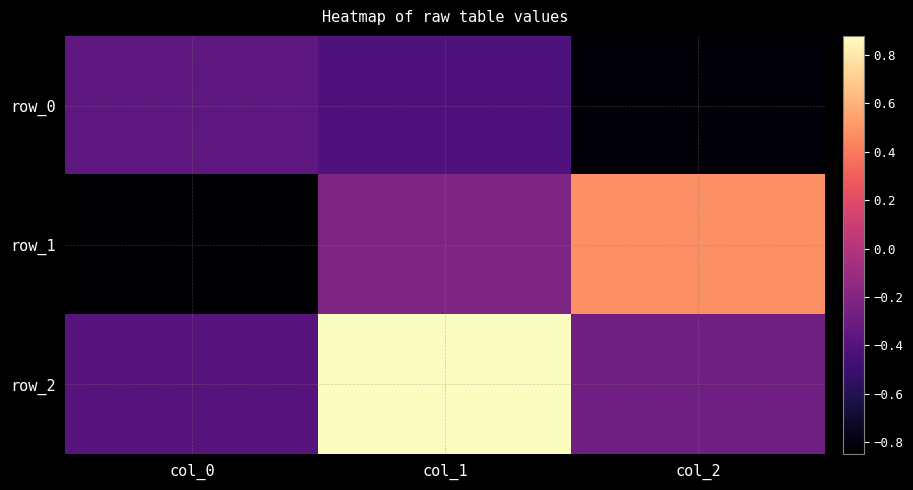

What is the difference between the maximum and second lowest values in the row_1 series?

0.7